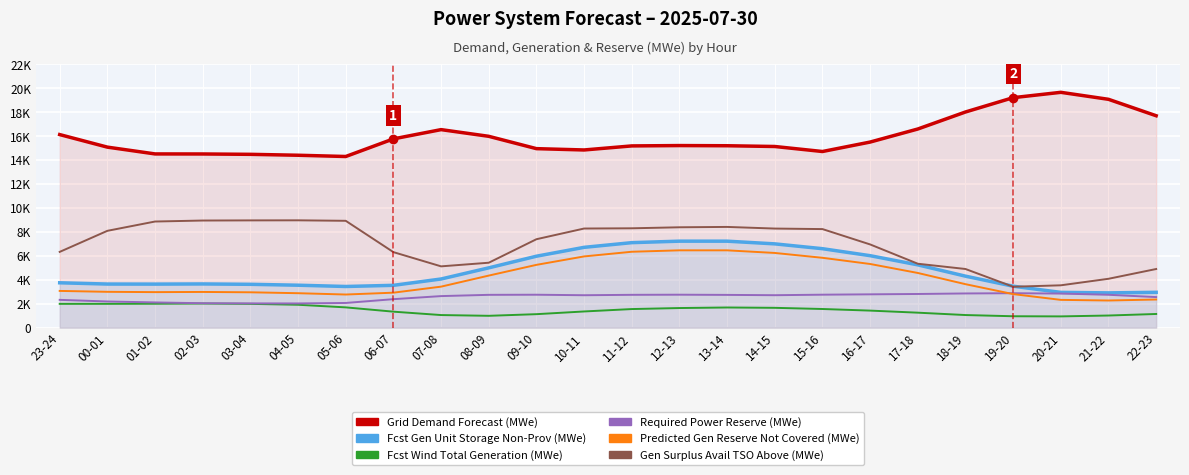

Is the value of fcst wi tot gen at 15-16 greater than the value of fcst gen unit stor non prov at 18-19?

No